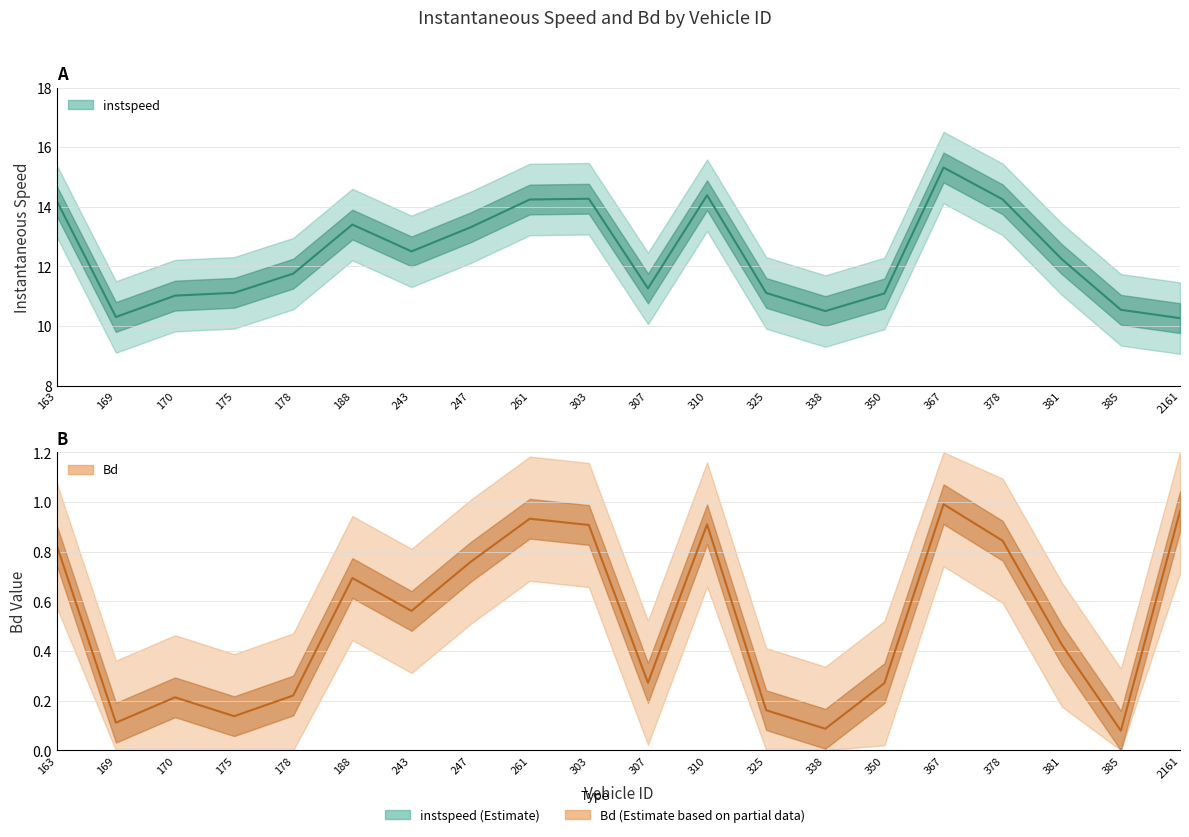

Which series has the largest range (max minus min)?

instspeed